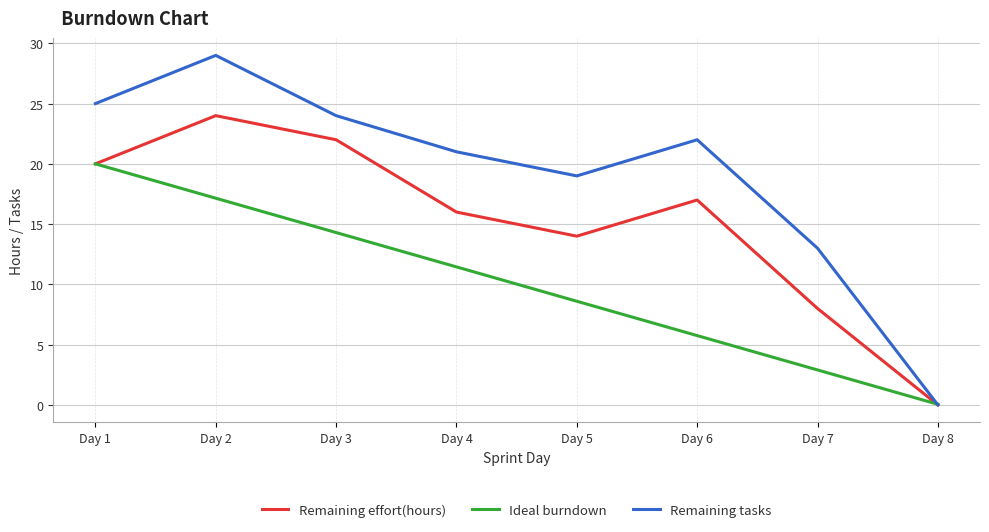

How many values in Remaining tasks are above zero?

7